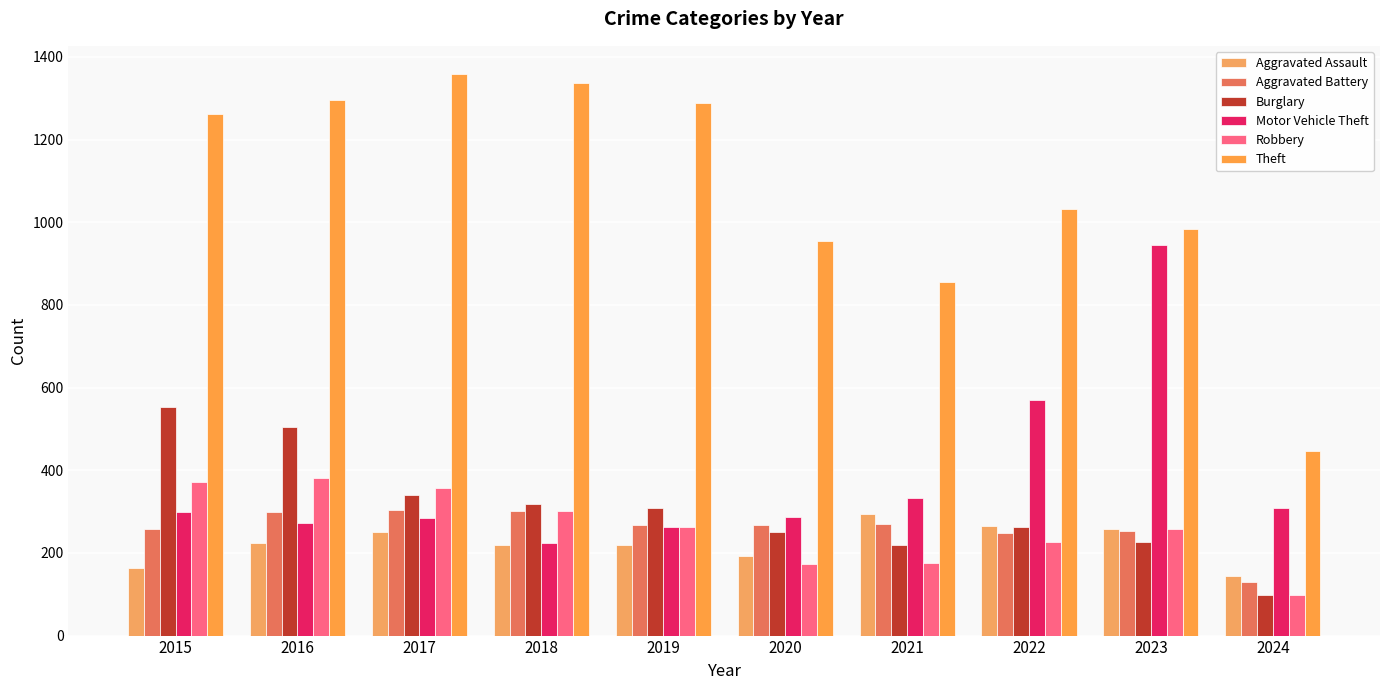

What value does the Aggravated Battery series have at 2020?

268